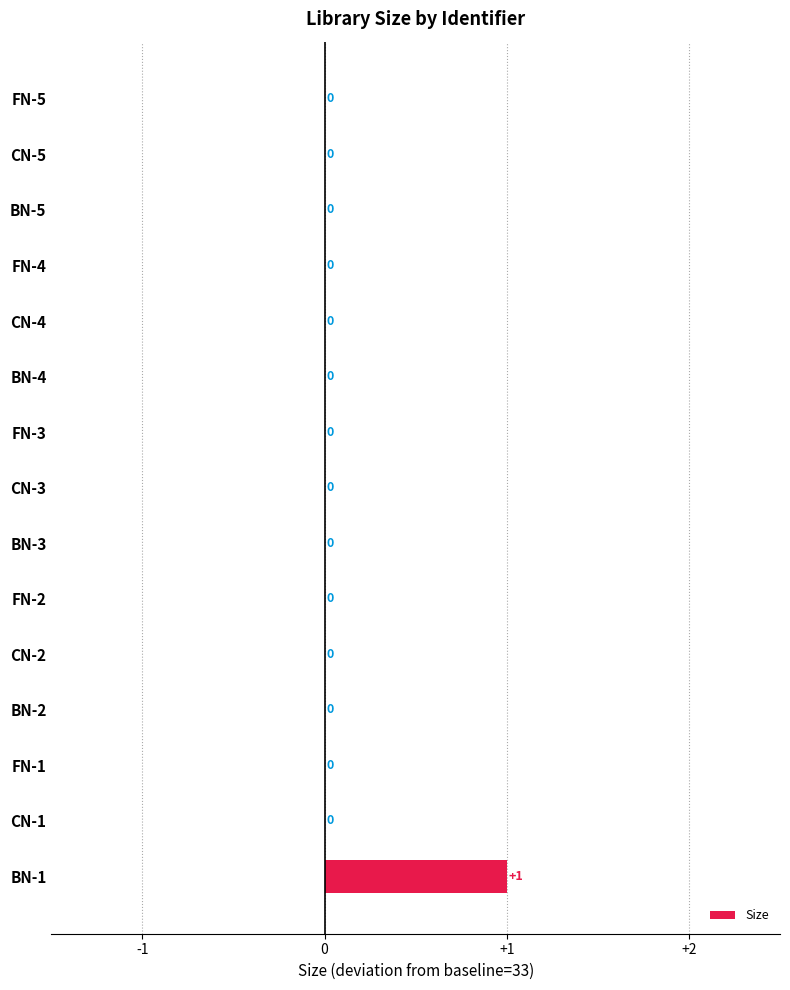

How many distinct data groups are displayed?

1